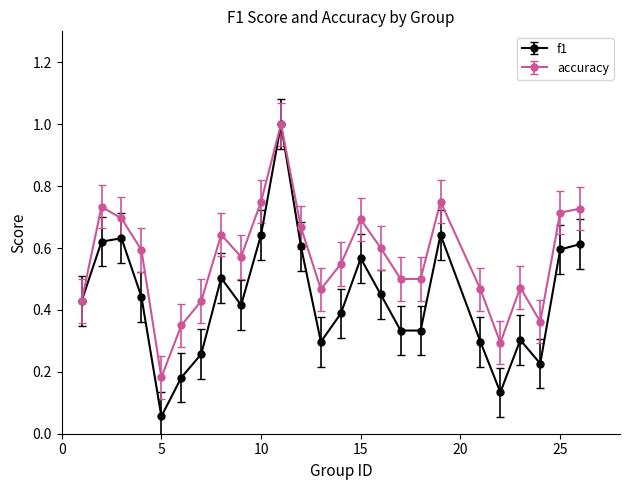

Which series has the widest spread of values?

f1